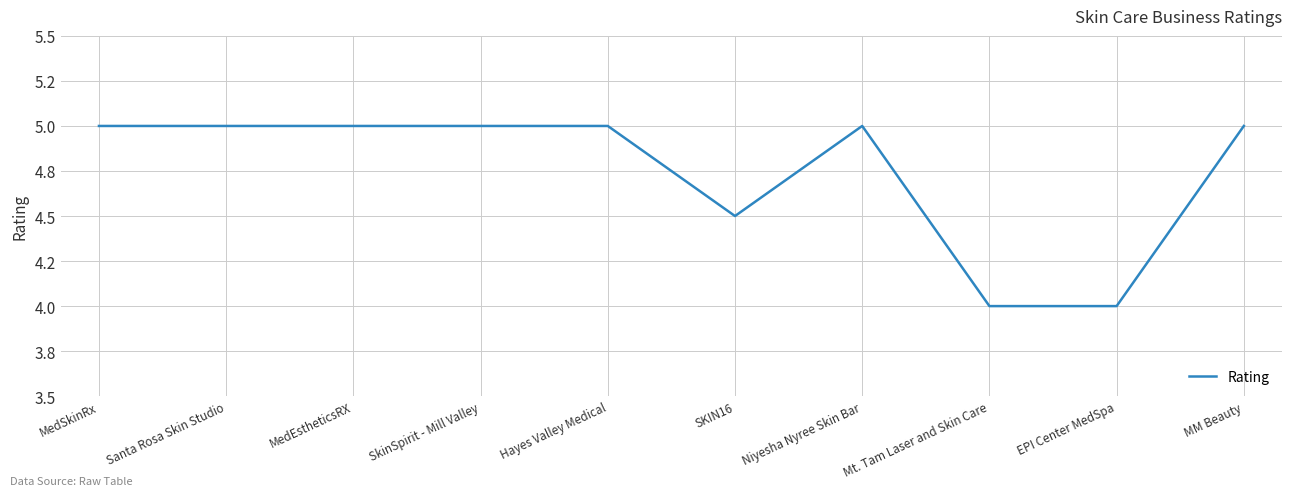

What is the difference between the maximum and minimum values?

1.0